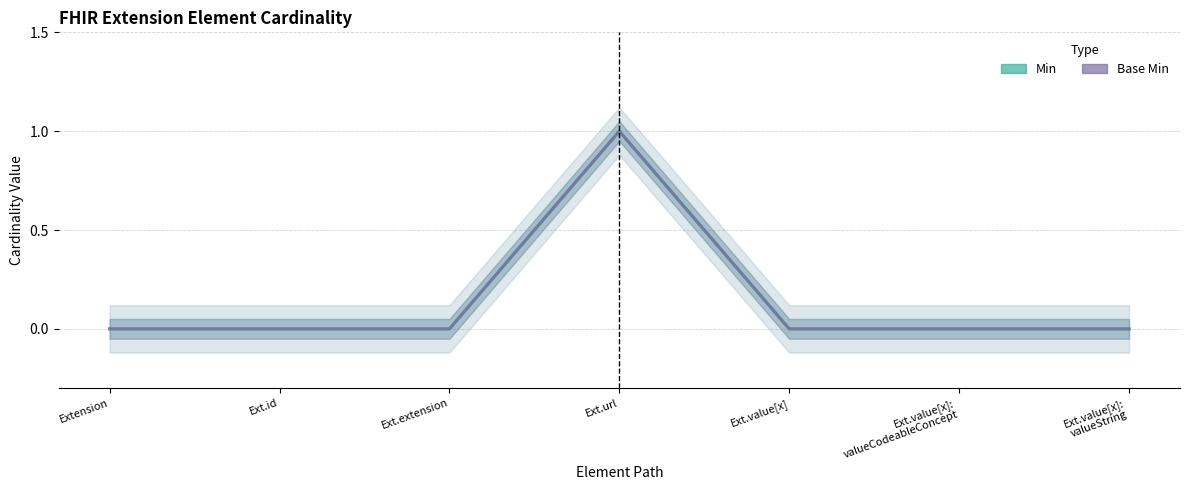

What is the label of the 5th point from the left?

Ext.value[x]